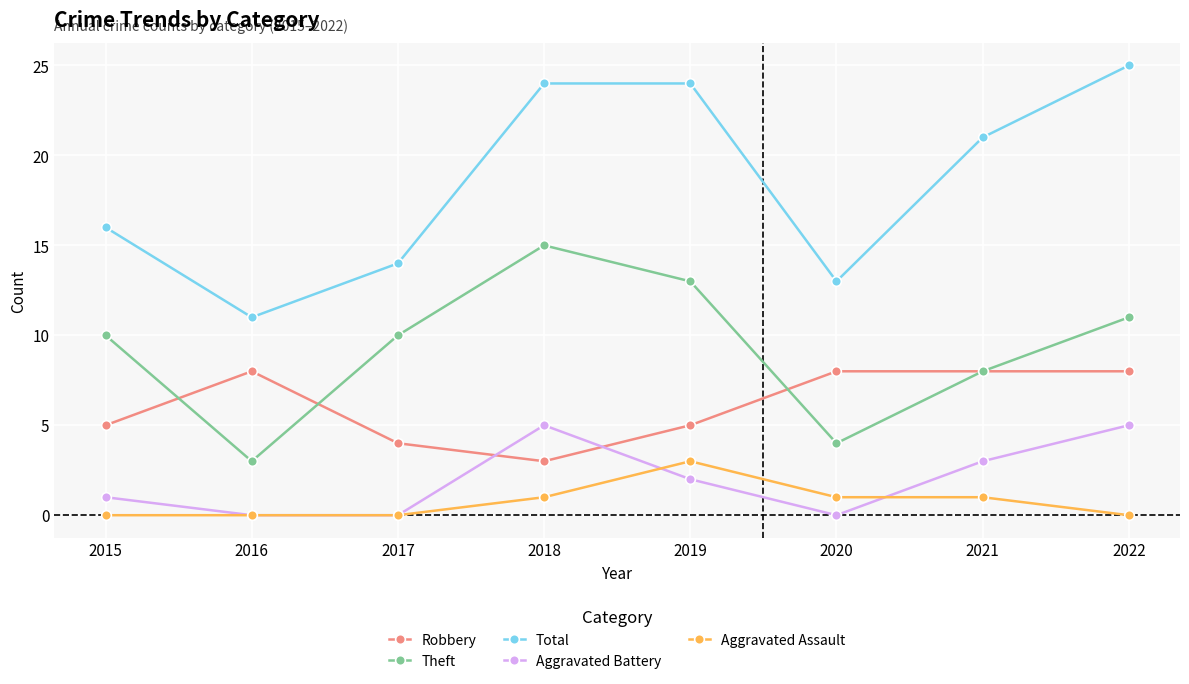

Rank the series by their maximum value, from highest to lowest.

Total, Theft, Robbery, Aggravated Battery, Aggravated Assault